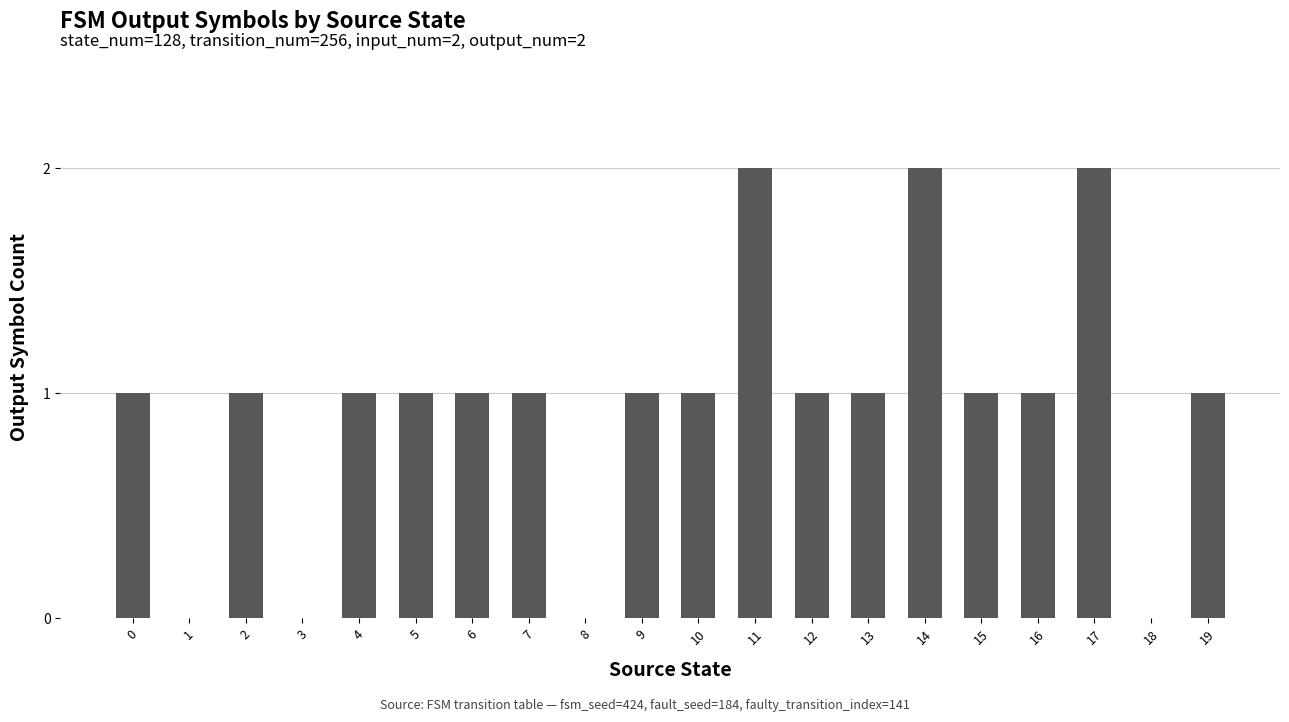

The value at 8 is 0. True or false?

True